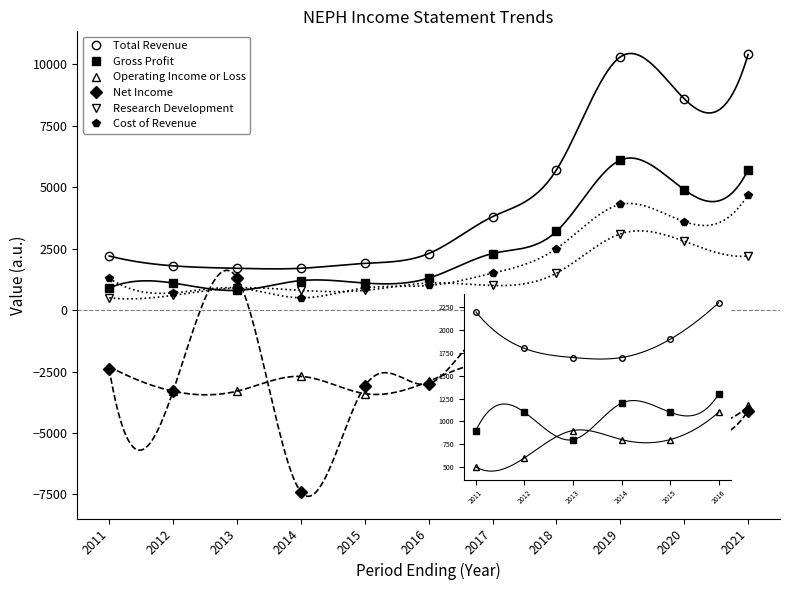

Which series has the largest total across all categories?

Total Revenue